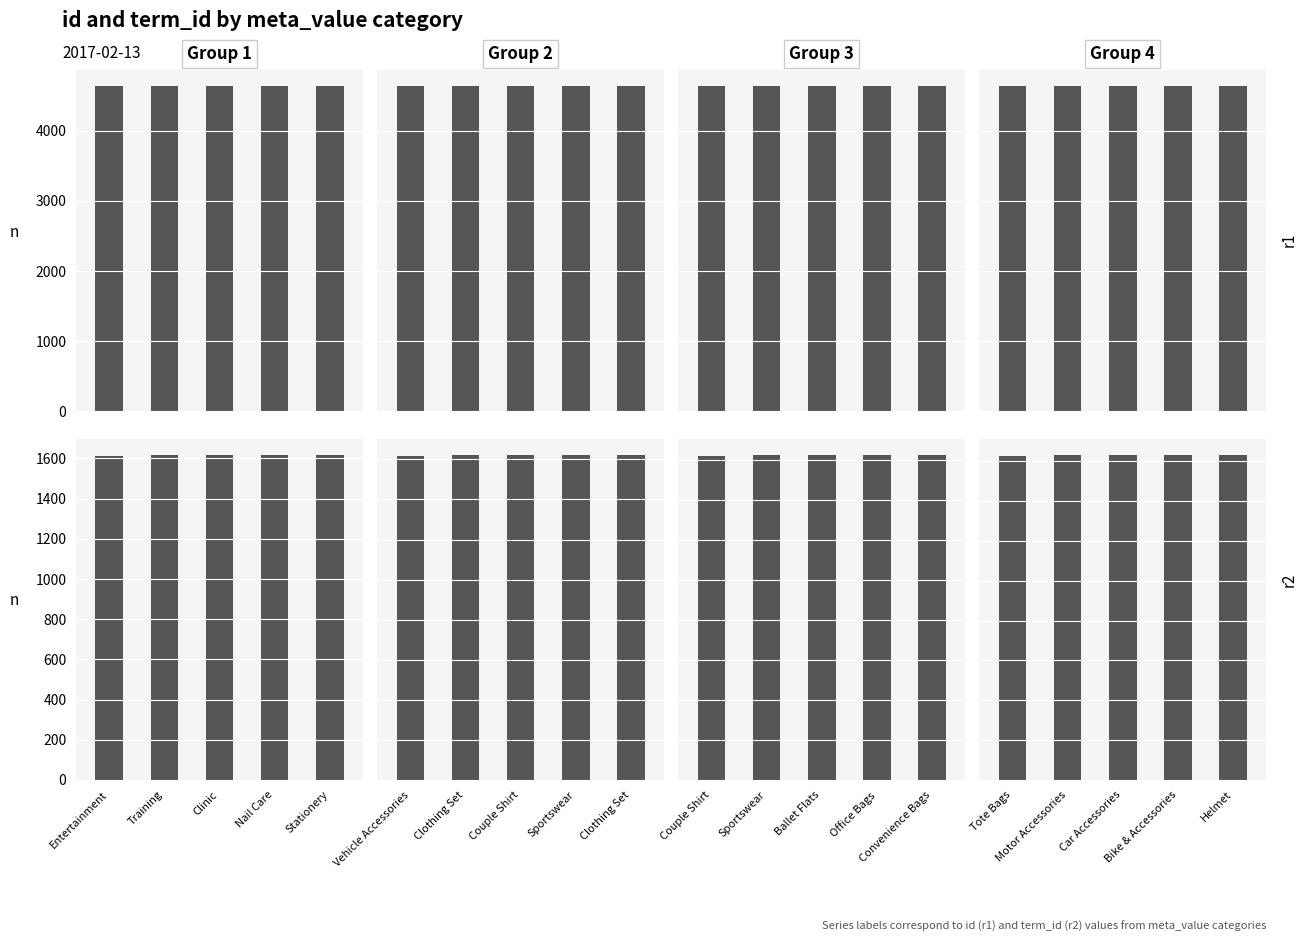

Rank the series by their average value, from lowest to highest.

term_id, id